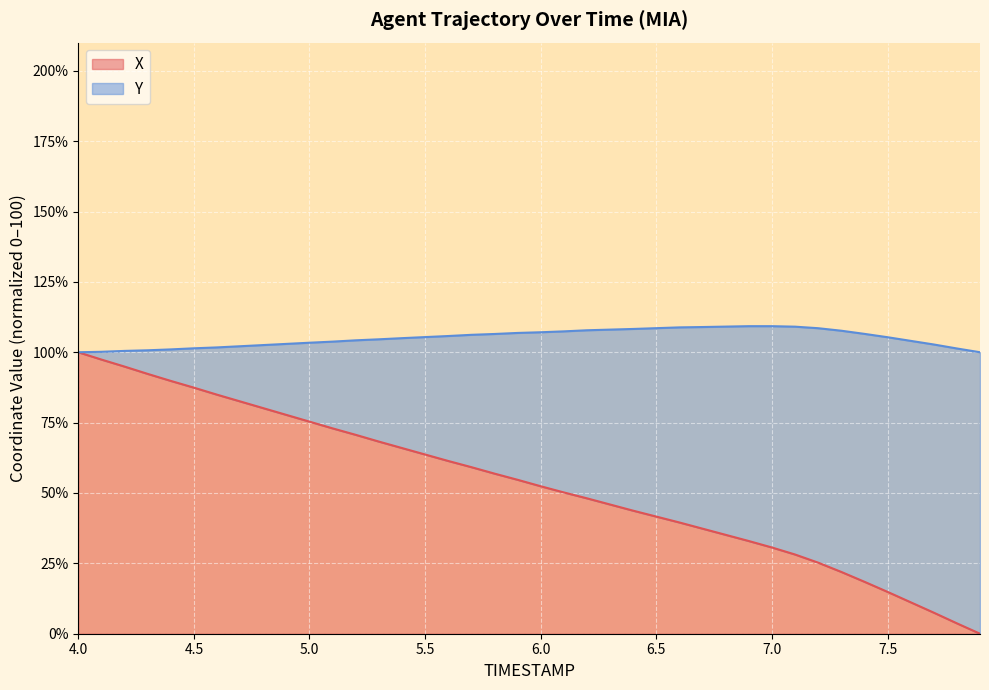

What is the difference between the values at 5.6 and 5.8?

4.5